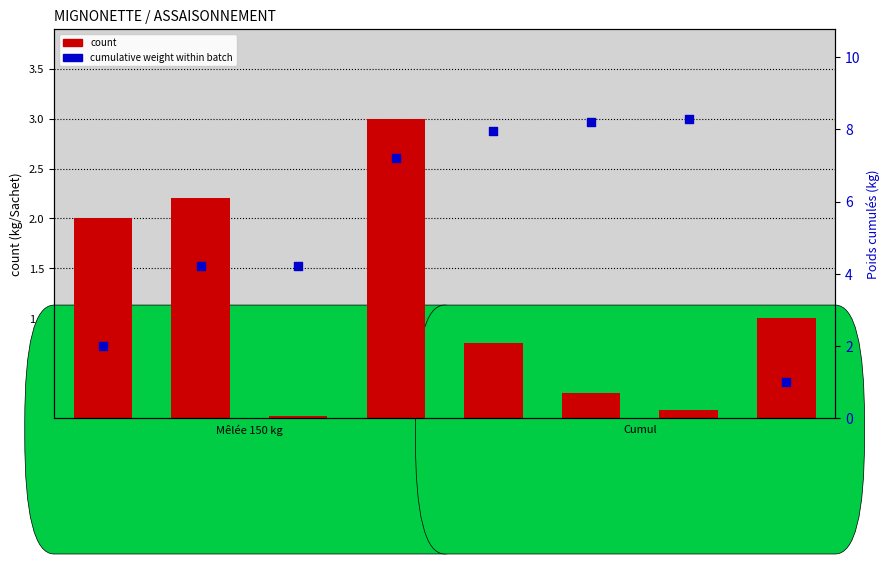

Which series has the largest total across all categories?

cumulative weight